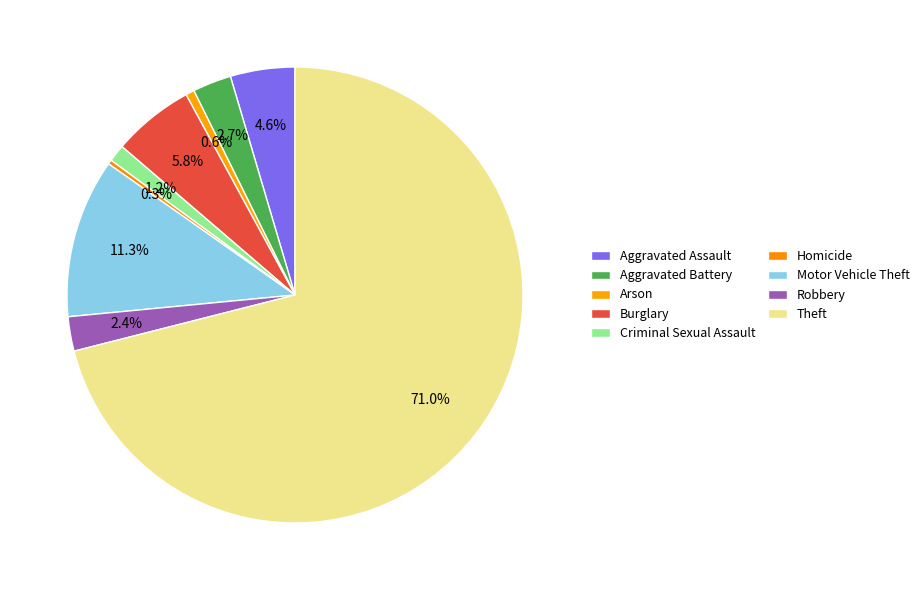

True or false: Robbery accounts for 17% of the total.

False